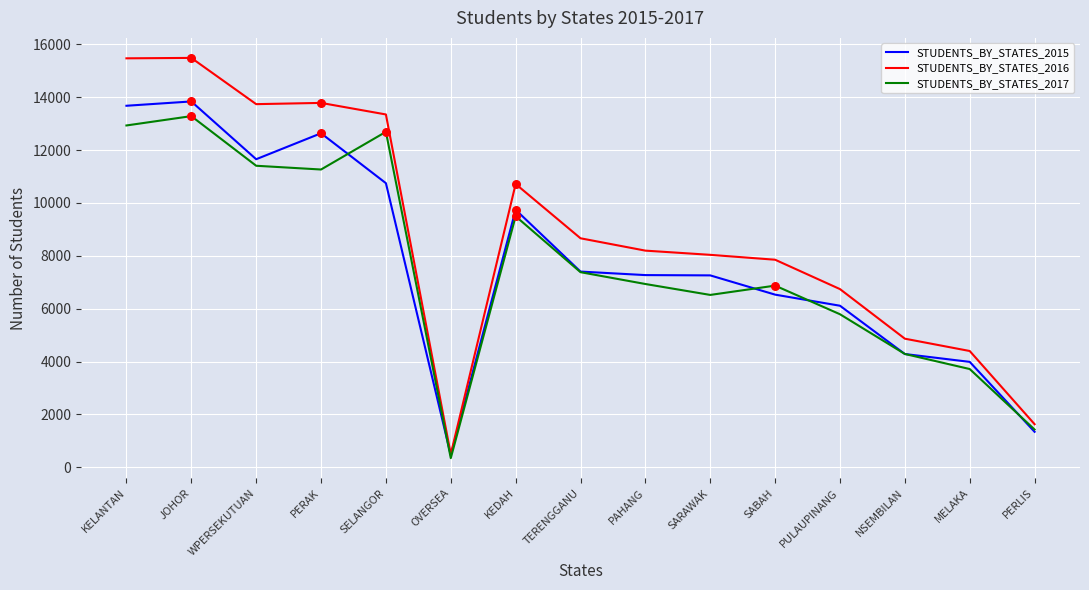

Which series has the largest total across all categories?

STUDENTS_BY_STATES_2016